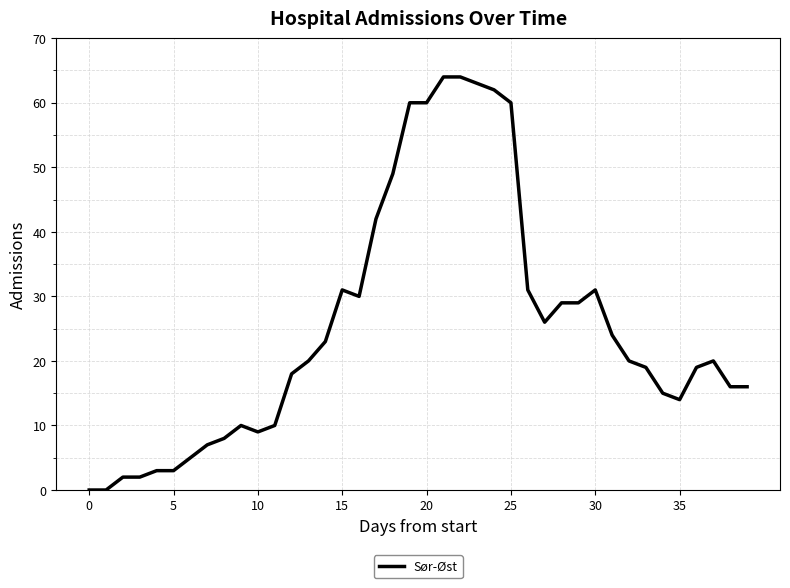

What is the greatest value displayed?

64